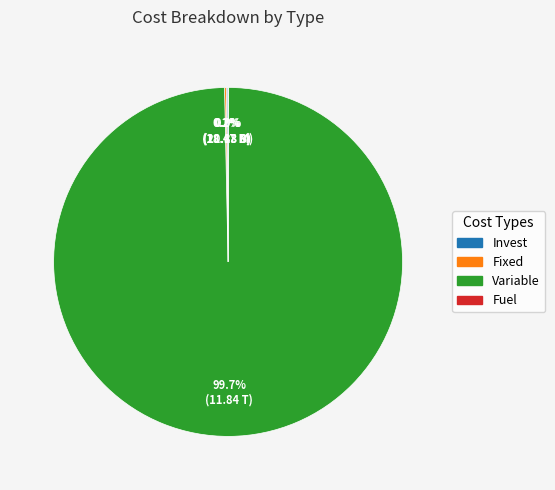

To the nearest percent, what is the difference between the largest and smallest slice percentages?

100%